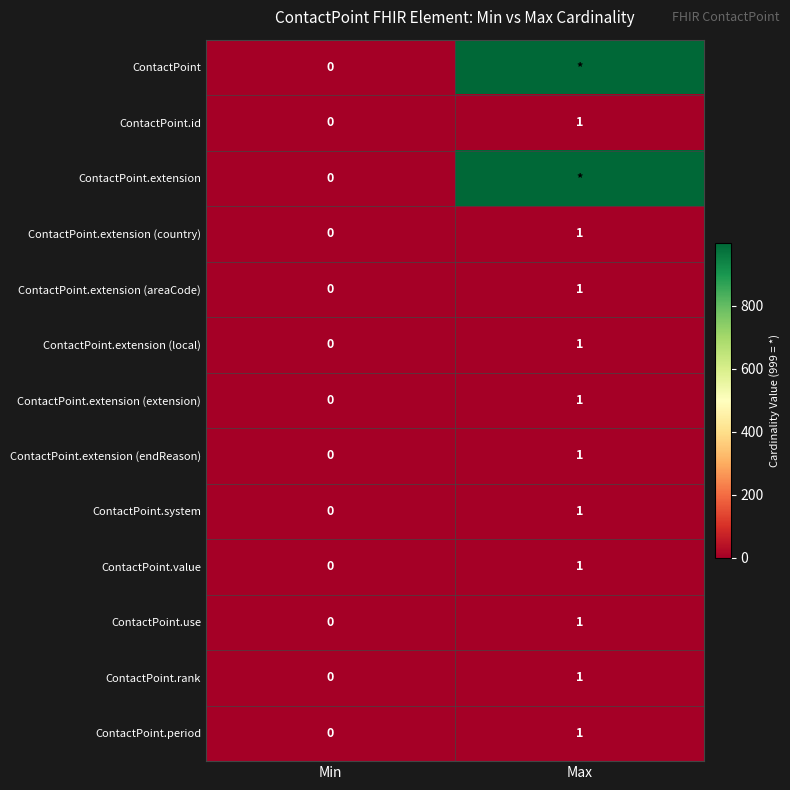

Is it true that ContactPoint.extension (endReason) equals 1 at Max?

True